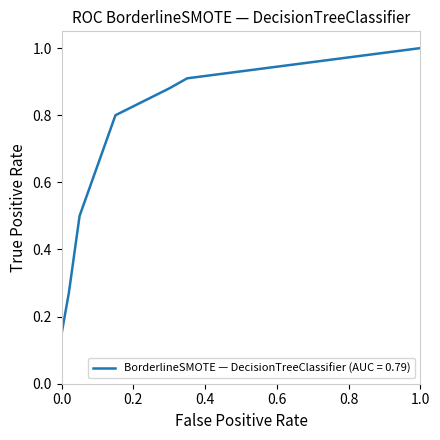

Which has a higher value, 1 or 0?

1